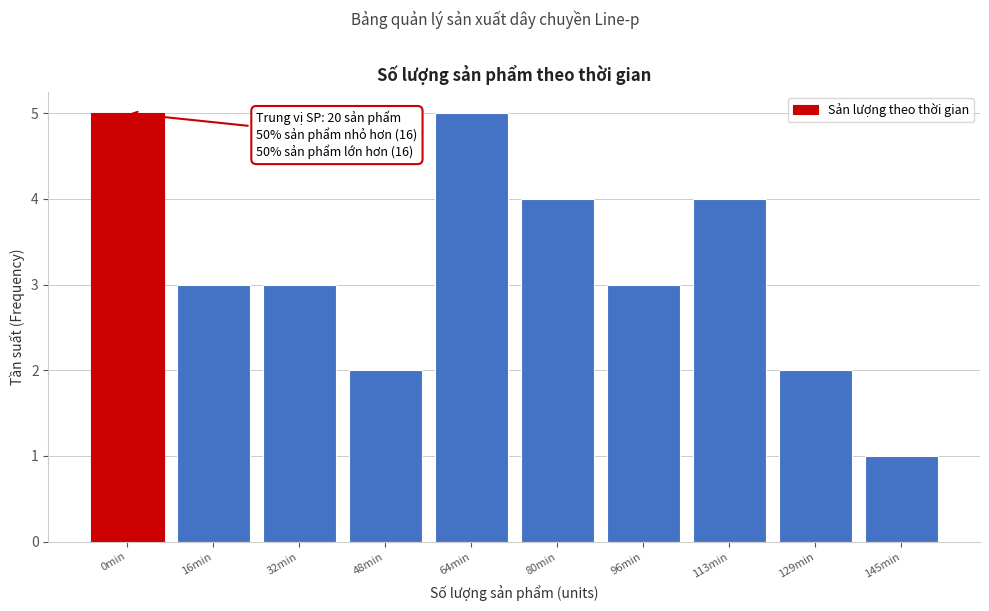

Reading left to right, list all the values displayed in this chart.

5	3	3	2	5	4	3	4	2	1